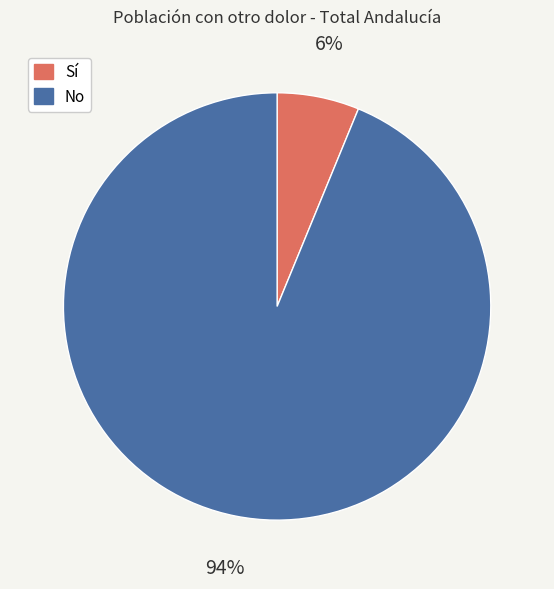

Which slice is the largest?

No